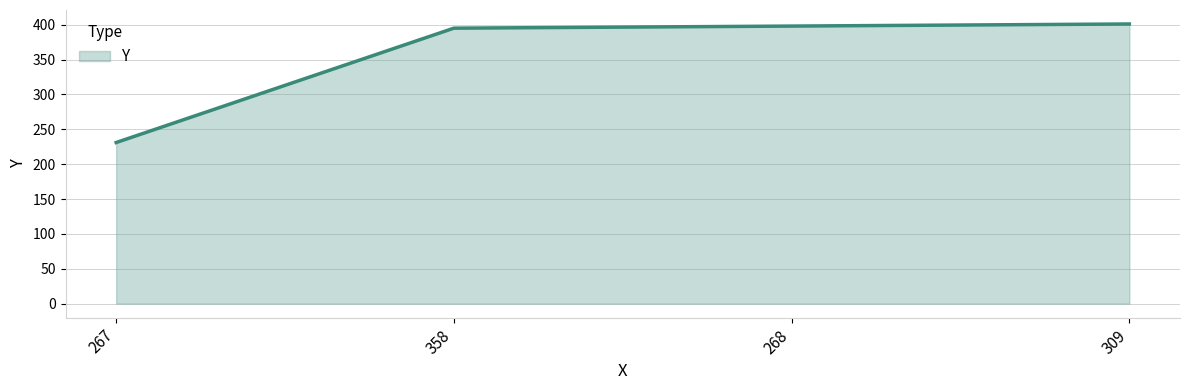

What is the minimum value shown in the chart?

231